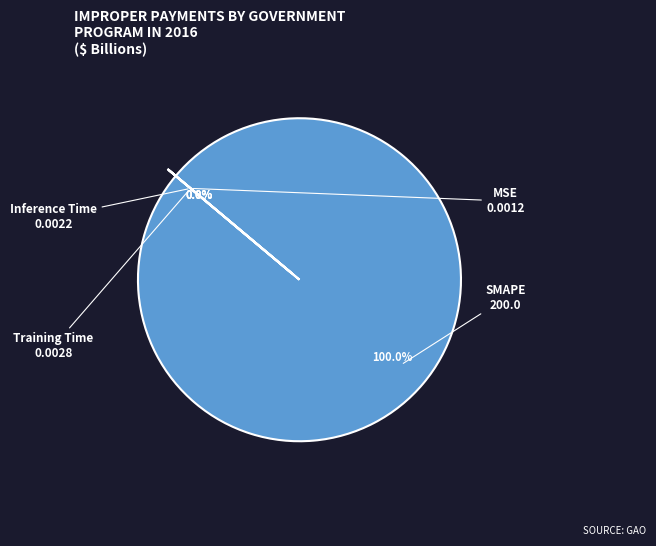

Rank the categories by value from highest to lowest.

SMAPE, Training Time, Inference Time, MSE